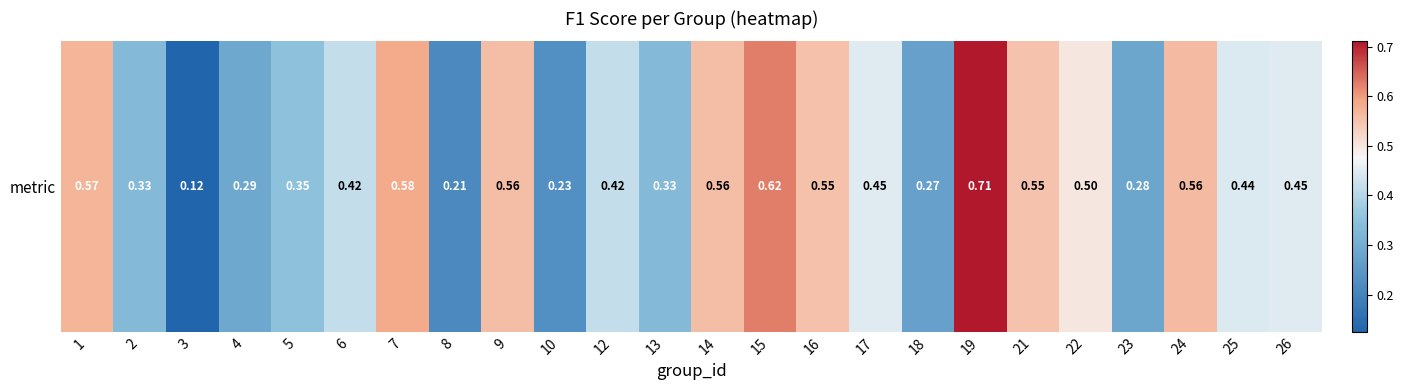

What is the maximum value shown in the chart?

0.7